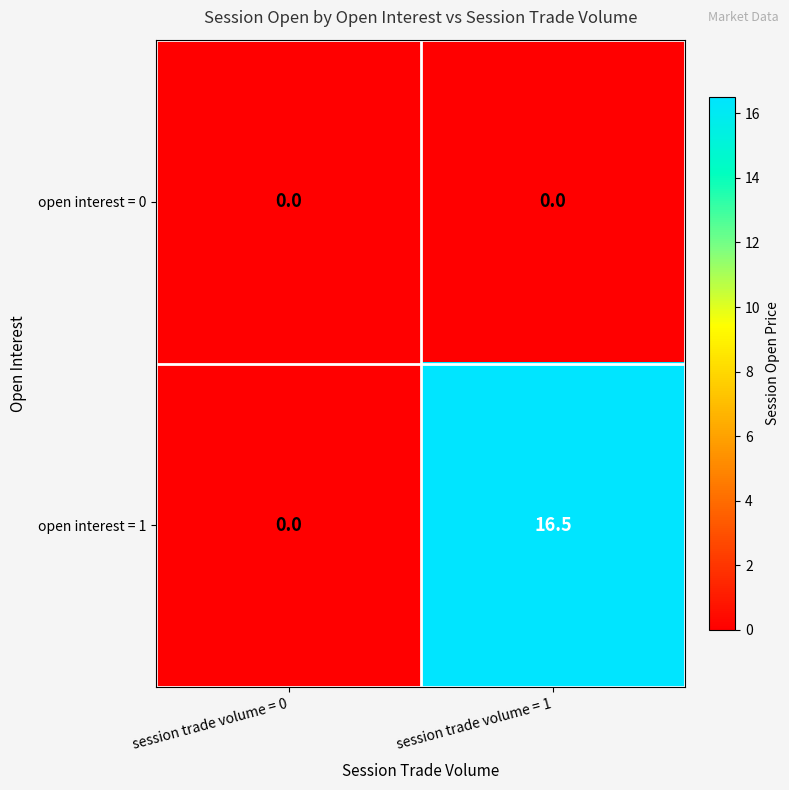

Rank the series by their maximum value, from lowest to highest.

open interest = 0, open interest = 1